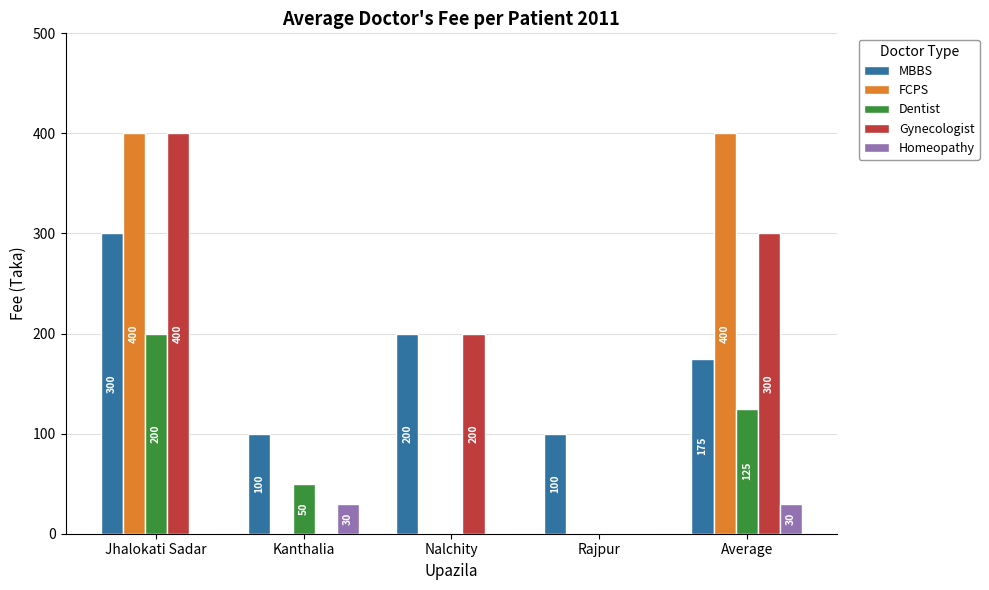

The value of Gynecologist at Jhalokati Sadar is 98. True or false?

False